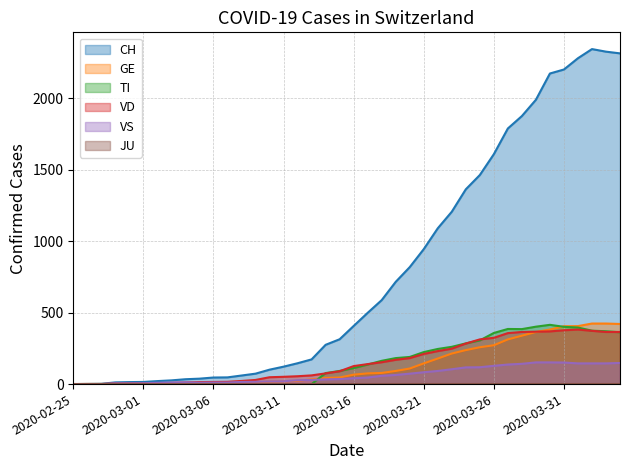

What is the label of the 11th point from the right?

2020-03-25